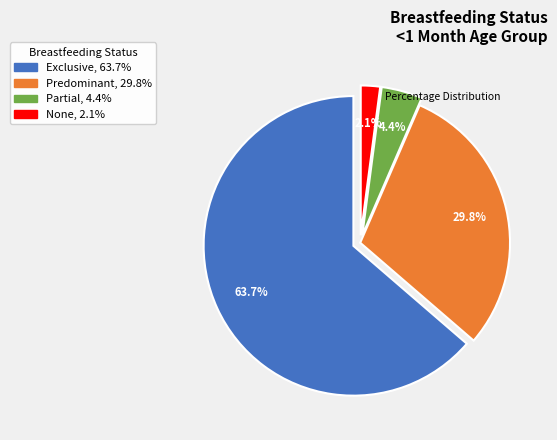

How many slices are in this pie chart?

4